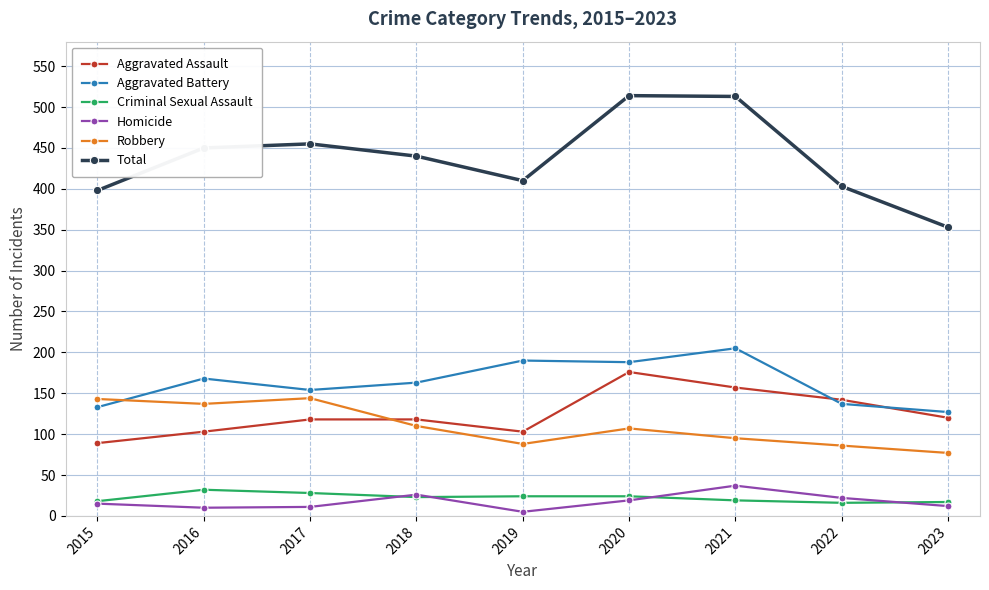

Is it true that Aggravated Battery equals 234 at 2017?

False